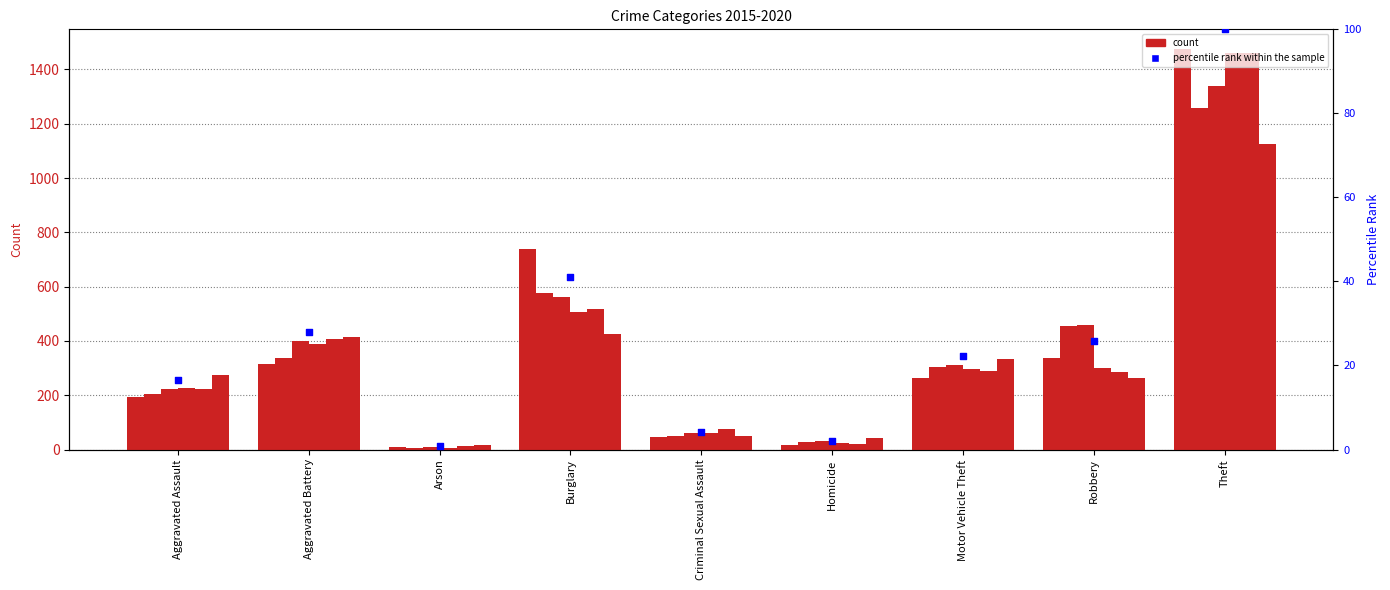

What is the ratio of the value at Criminal Sexual Assault to the value at Burglary?

0.1